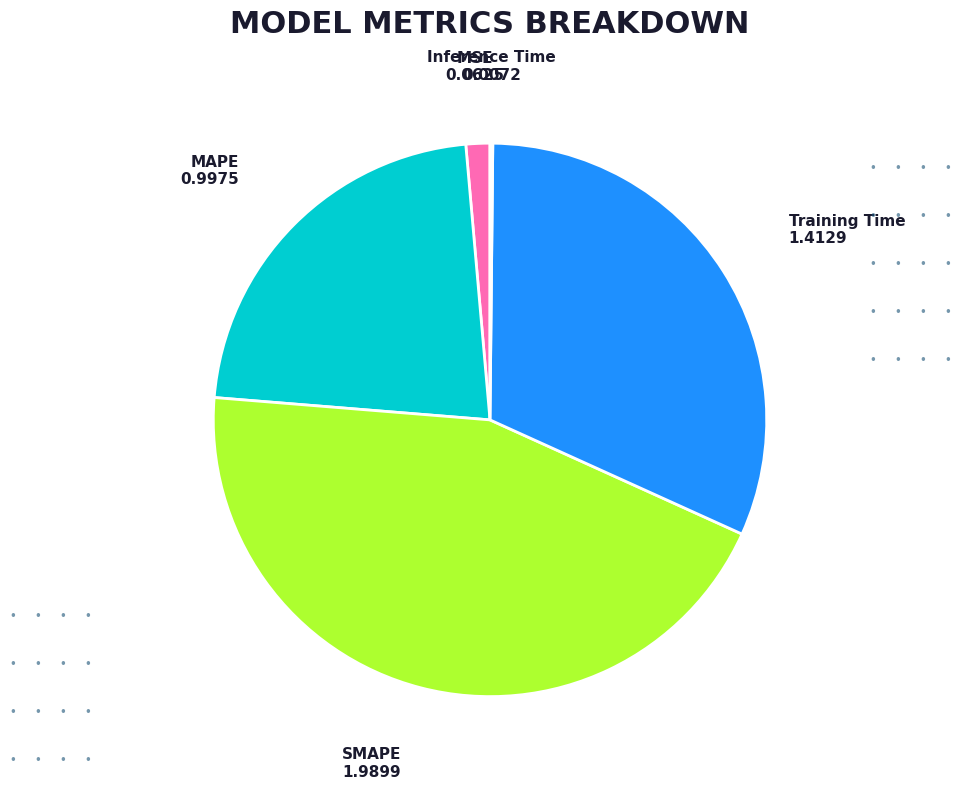

Is it true that Training Time is 32% of the pie?

True